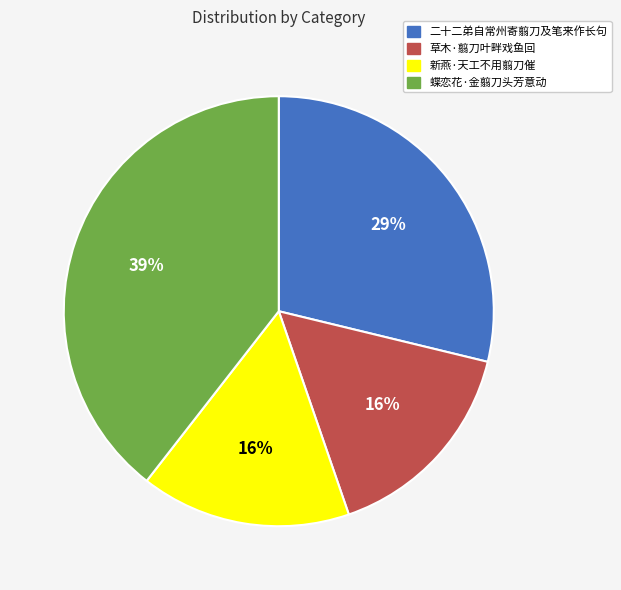

What percentage is the 二十二弟自常州寄翦刀及笔来作长句 slice, to the nearest percent?

29%